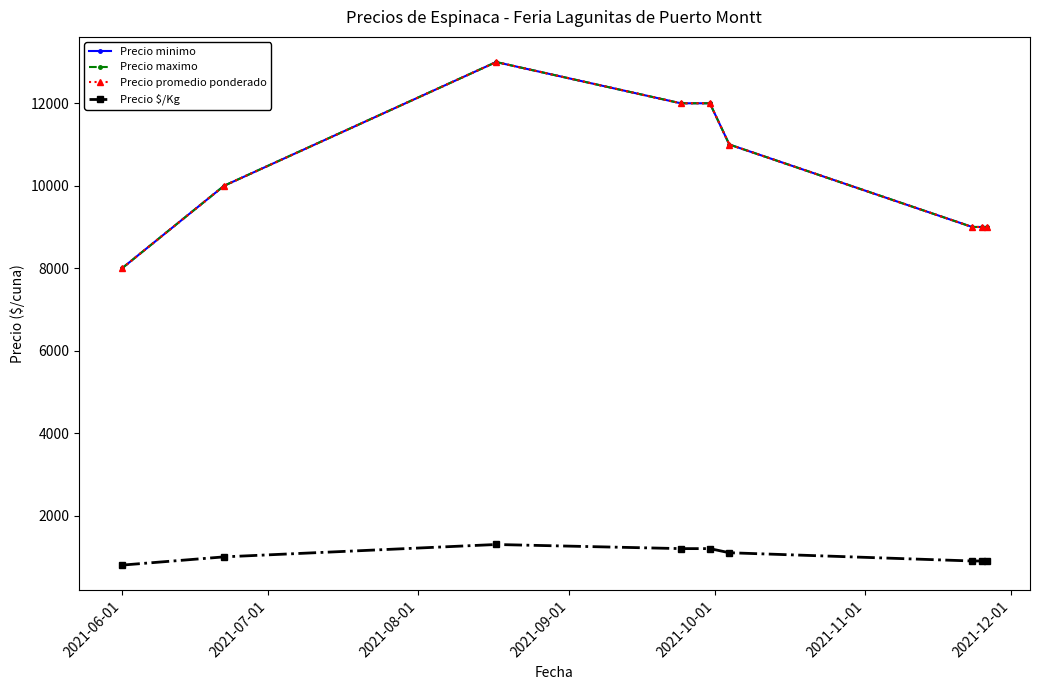

Does the chart have visible grid lines?

No